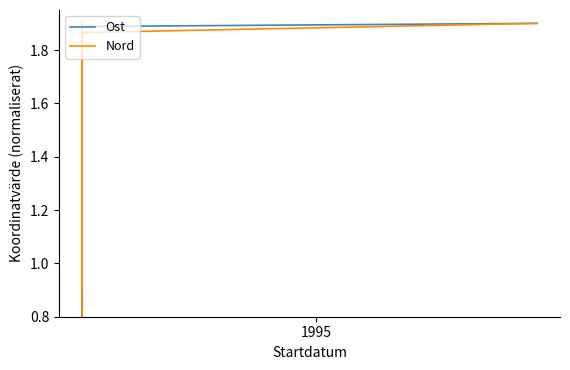

Reading left to right, what are all the values shown in this chart?

Ost: 0.8	1.9	0.8	1.9	1.9	1.9	1.9	1.9
Nord: 0.8	1.9	0.9	1.9	1.9	1.9	1.9	1.9